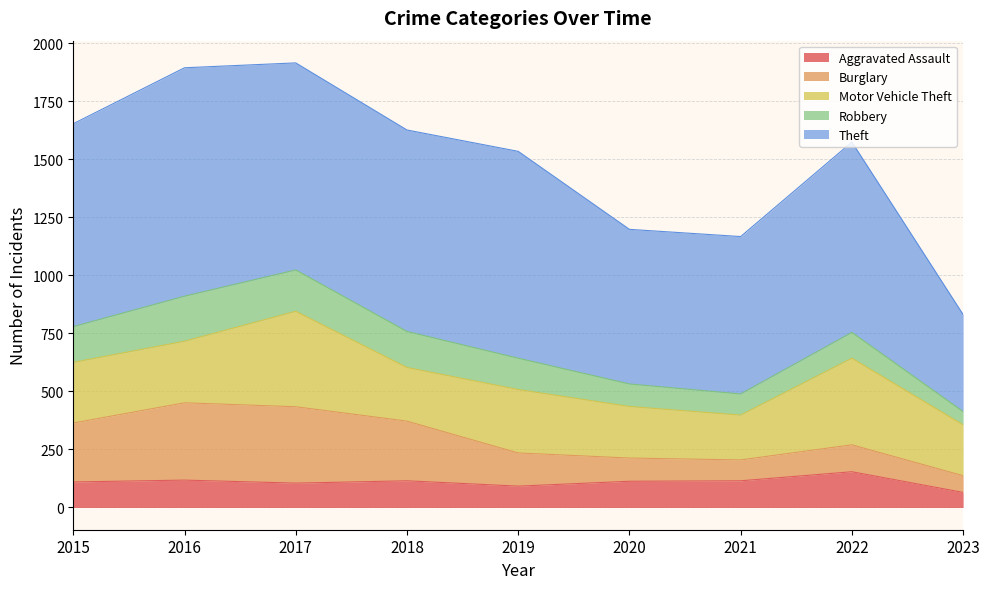

How many data points in Burglary are less than 143?

4